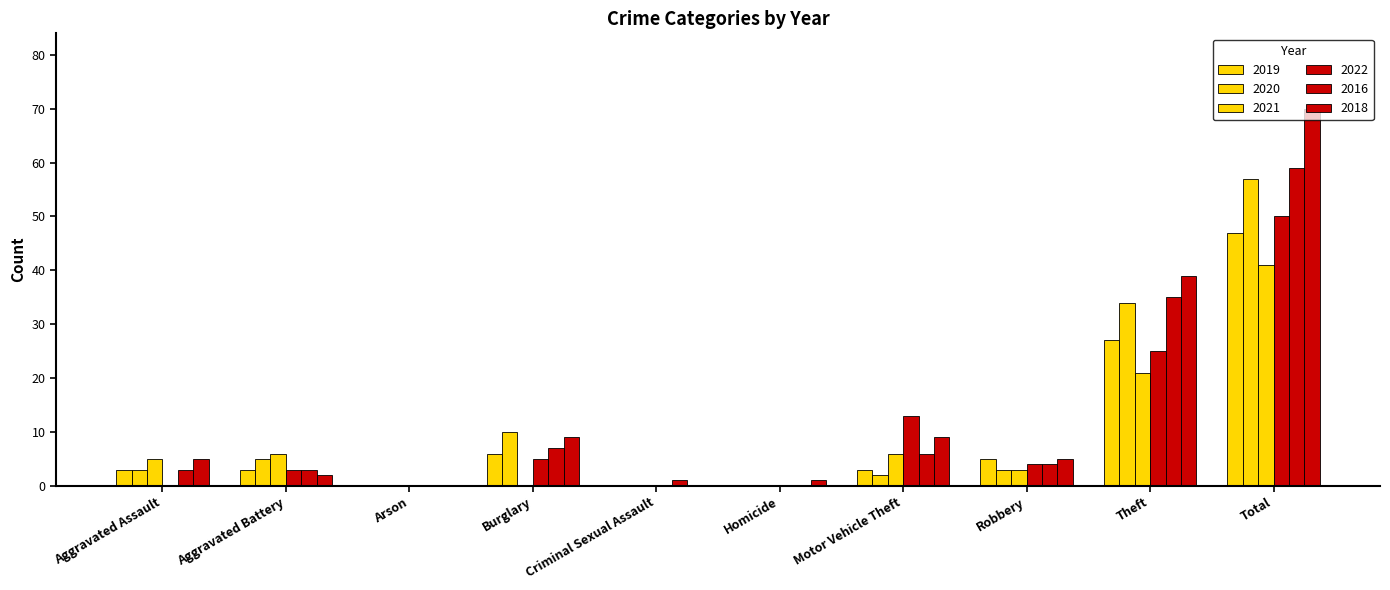

How many data points does each series have?

10